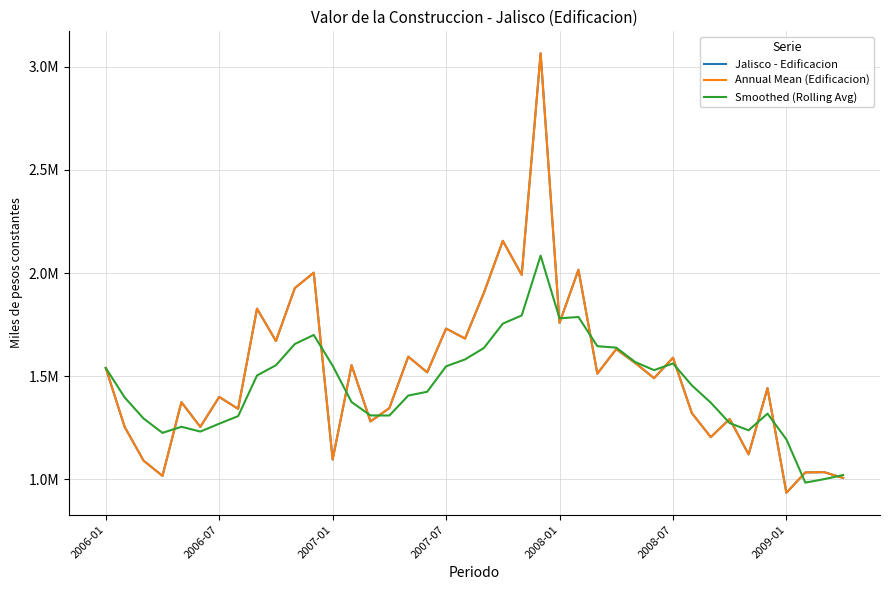

What is the sum of all Annual Mean (Edificacion) values?

60580169.2